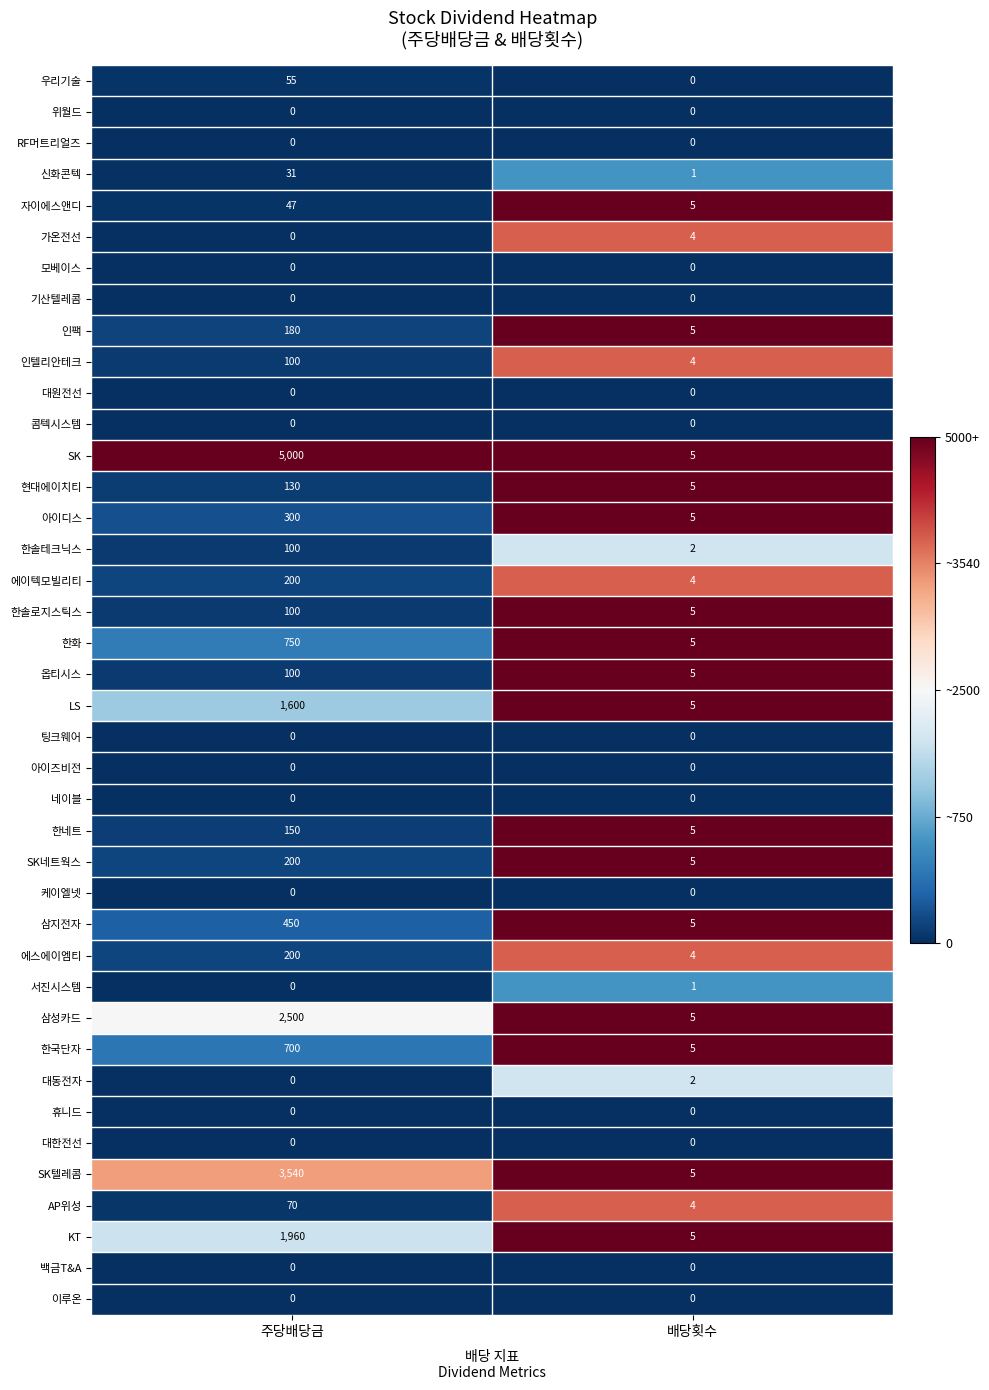

Is it true that 가온전선 equals 0 at 주당배당금?

True